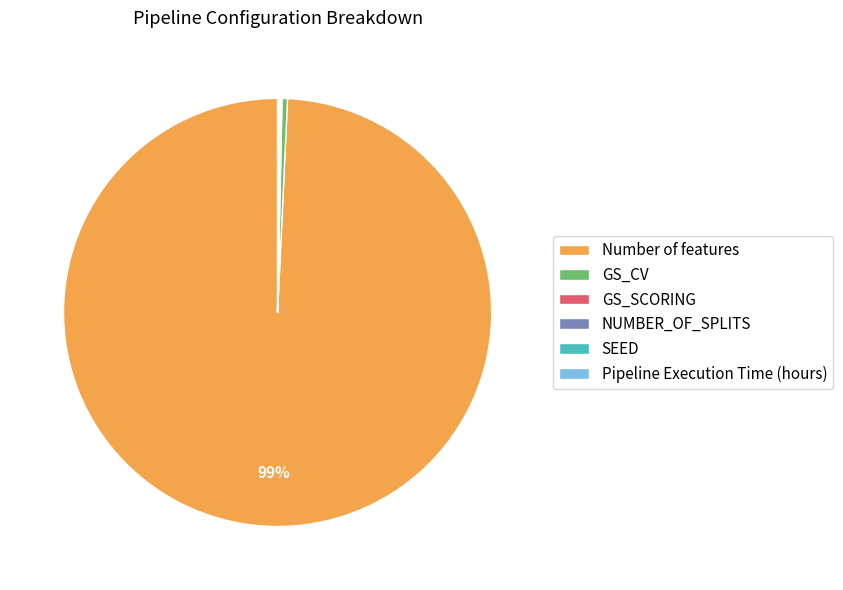

Does Number of features represent more than half of the total?

Yes